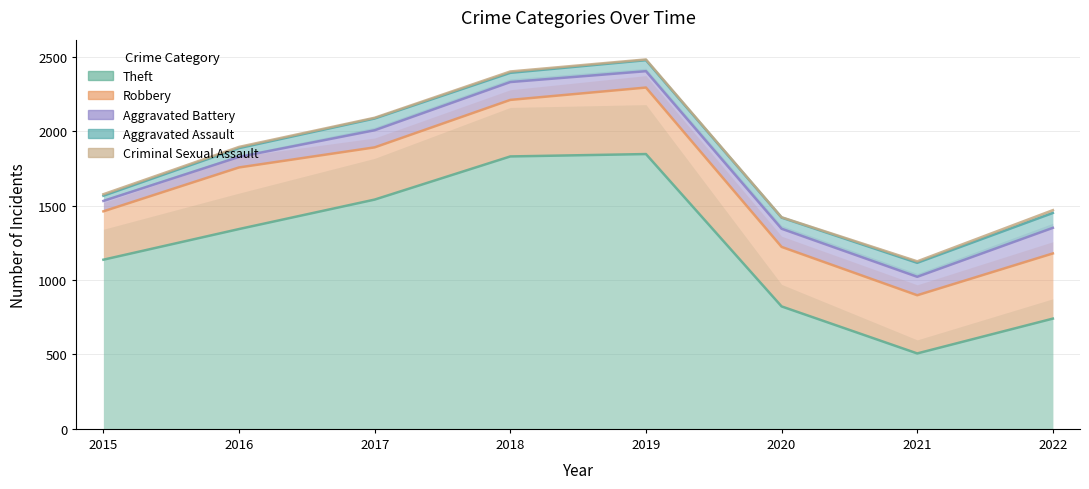

At which category is the sum across all series the highest?

2019